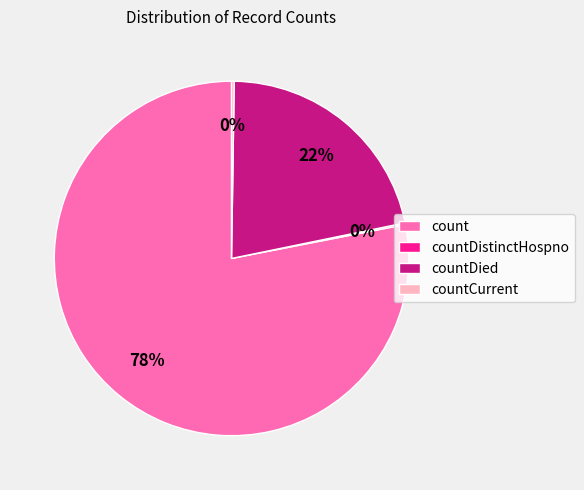

Is the sum of count and countDied greater than half?

Yes